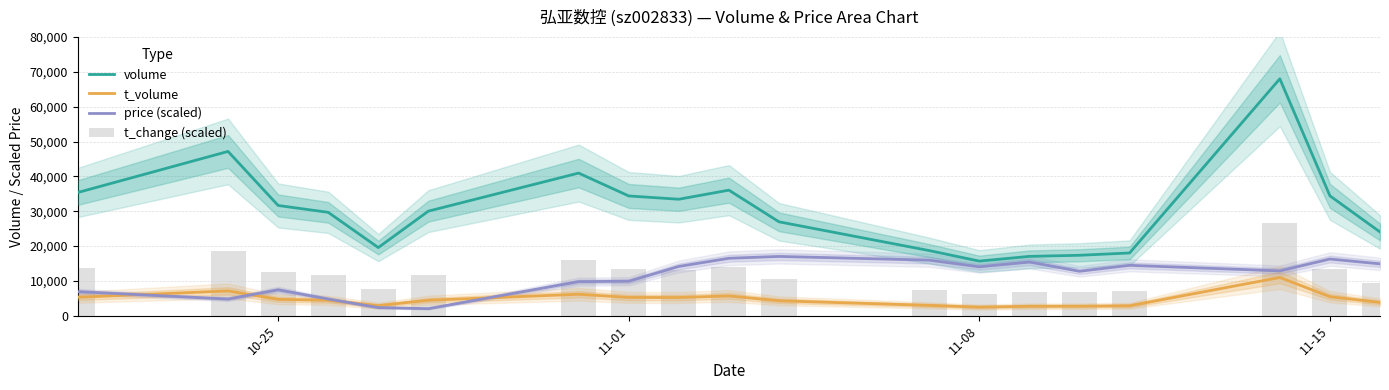

What is the greatest value displayed?

68020.0